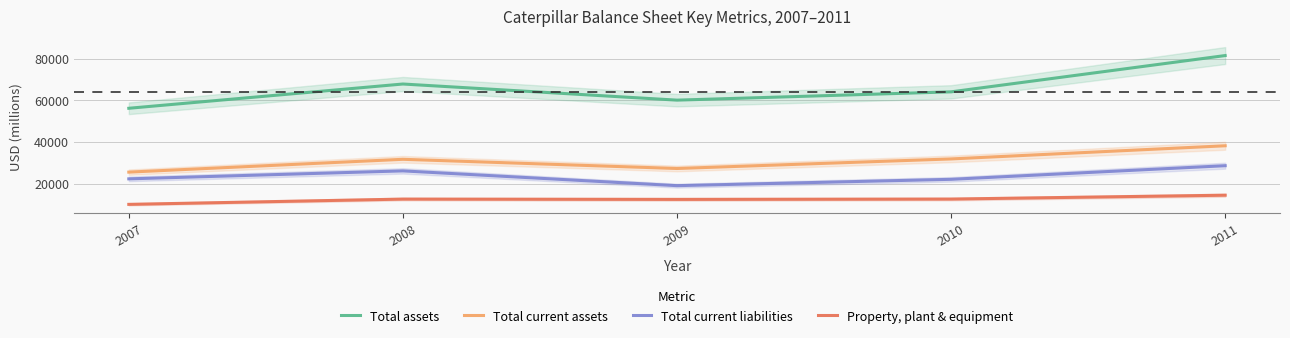

At how many categories does at least one series exceed 72399?

1